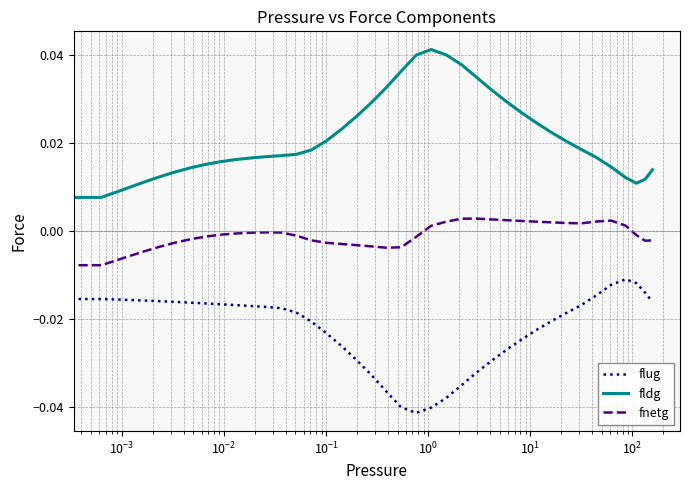

Which series has the largest total across all categories?

fldg